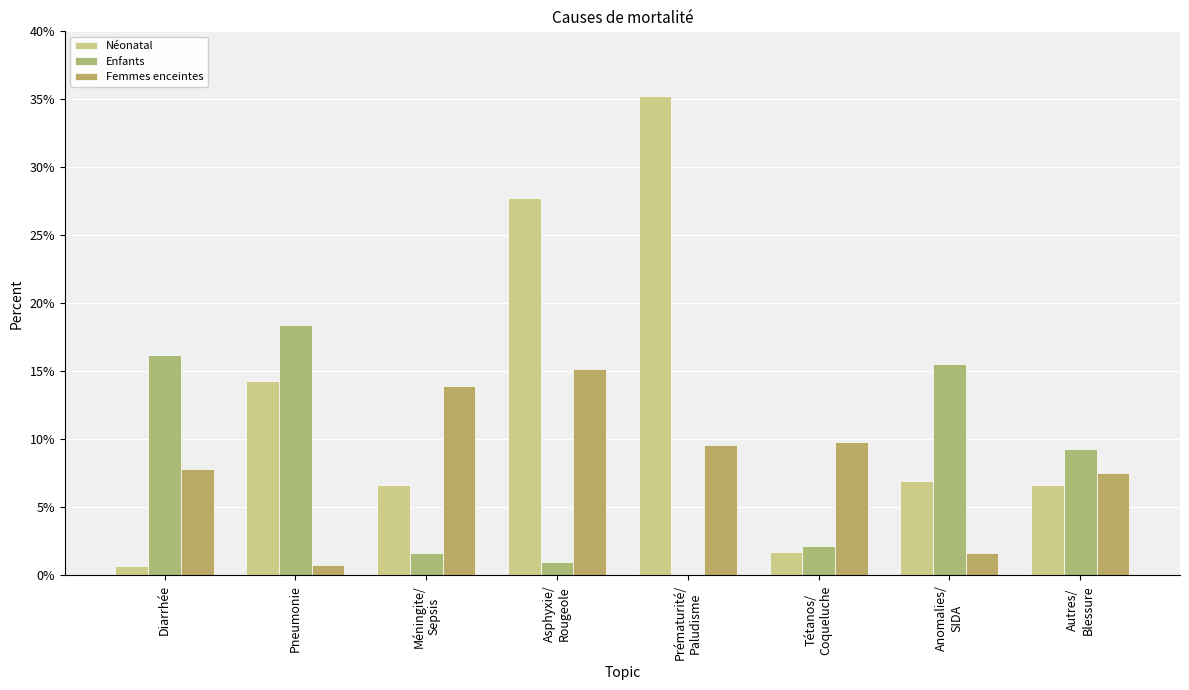

How many data points does each series have?

8